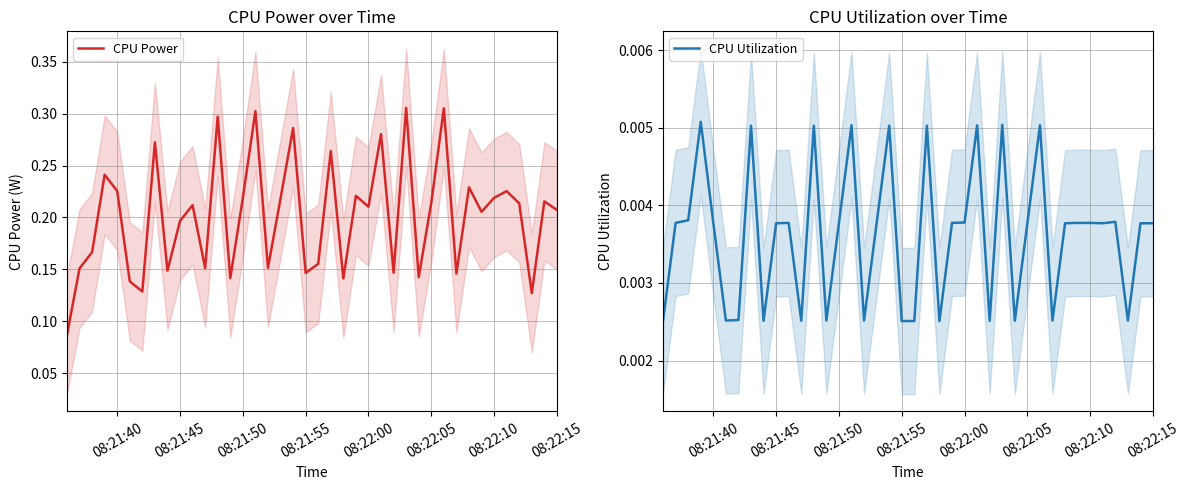

Which series has the largest range (max minus min)?

CPU Power